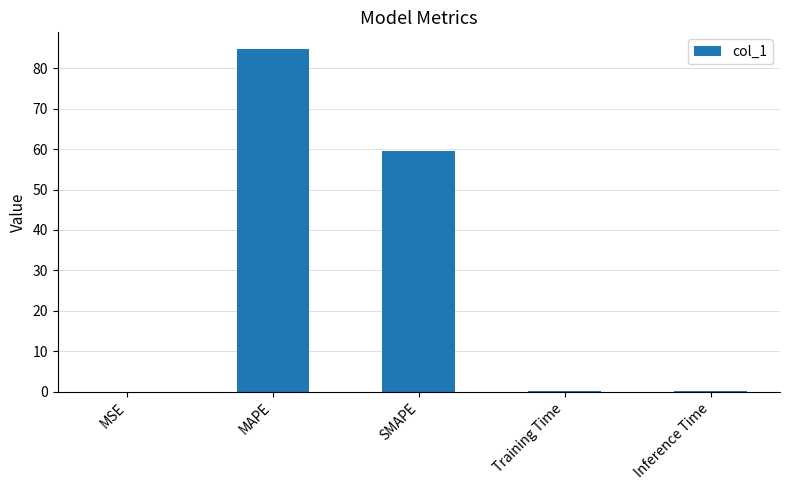

Between MAPE and Inference Time, which is larger?

MAPE